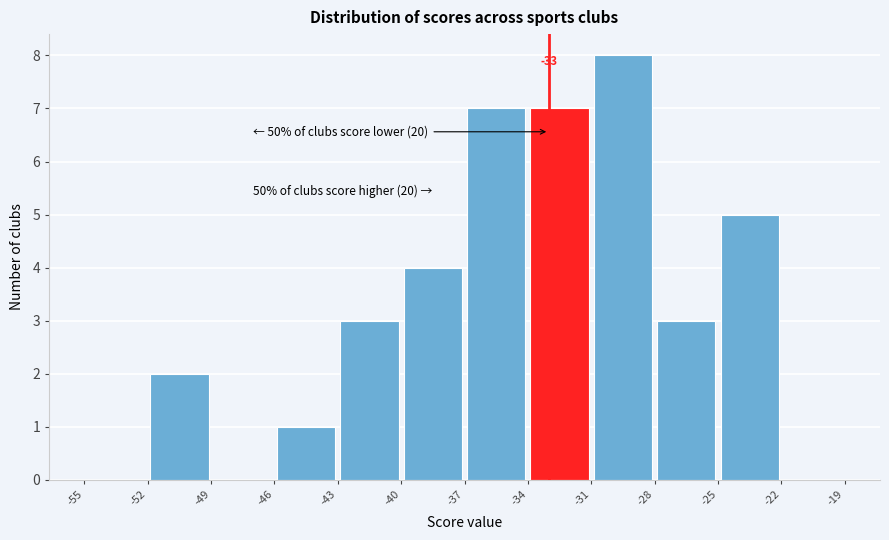

Which range on the x-axis has the tallest bar?

-31 to -28